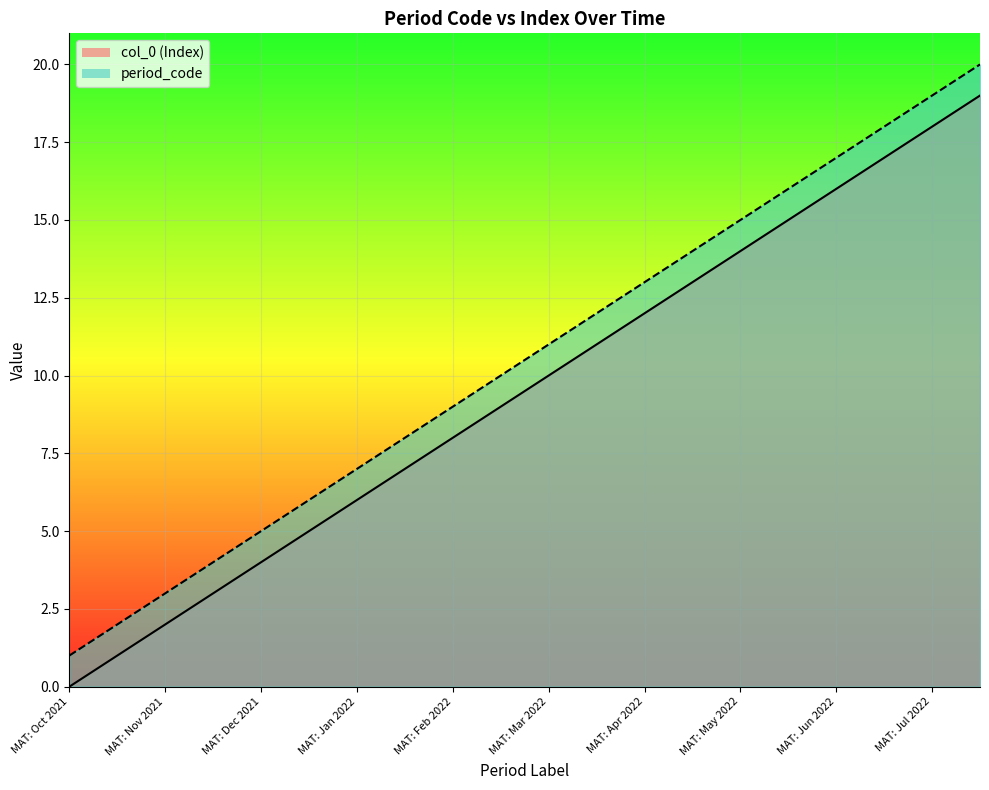

What is the sum of all col_0 (Index) values?

190